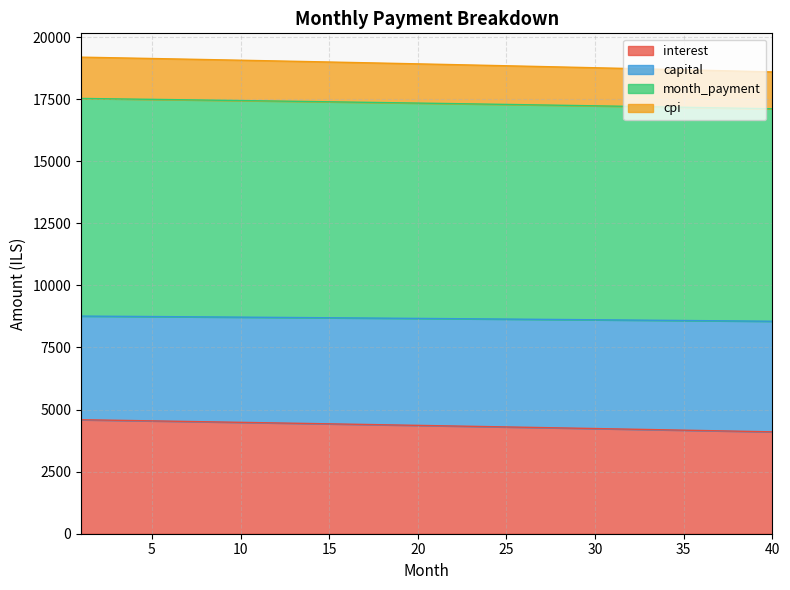

At how many categories does at least one series exceed 11667?

40